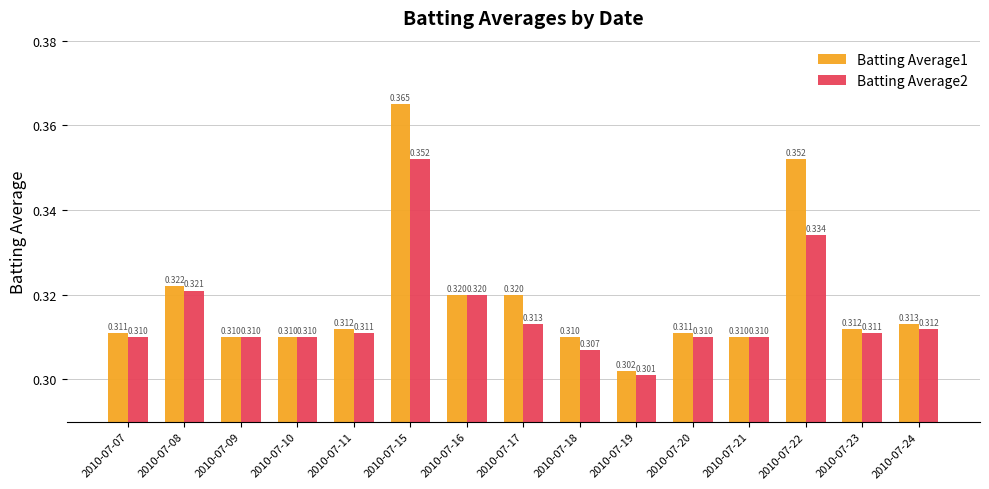

How many bars are there in total?

30